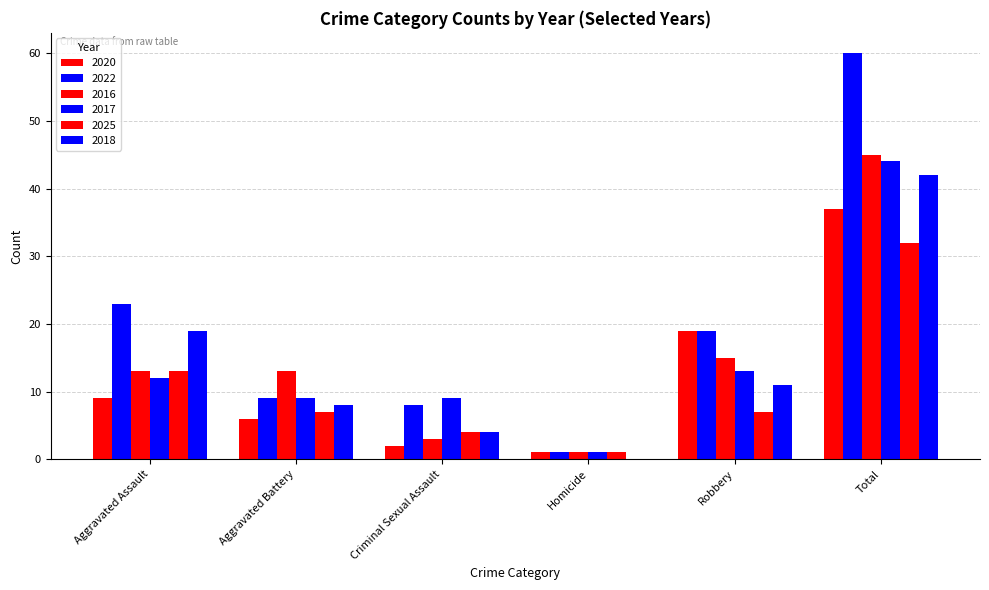

Are the bars grouped side by side (vs. stacked)?

Yes